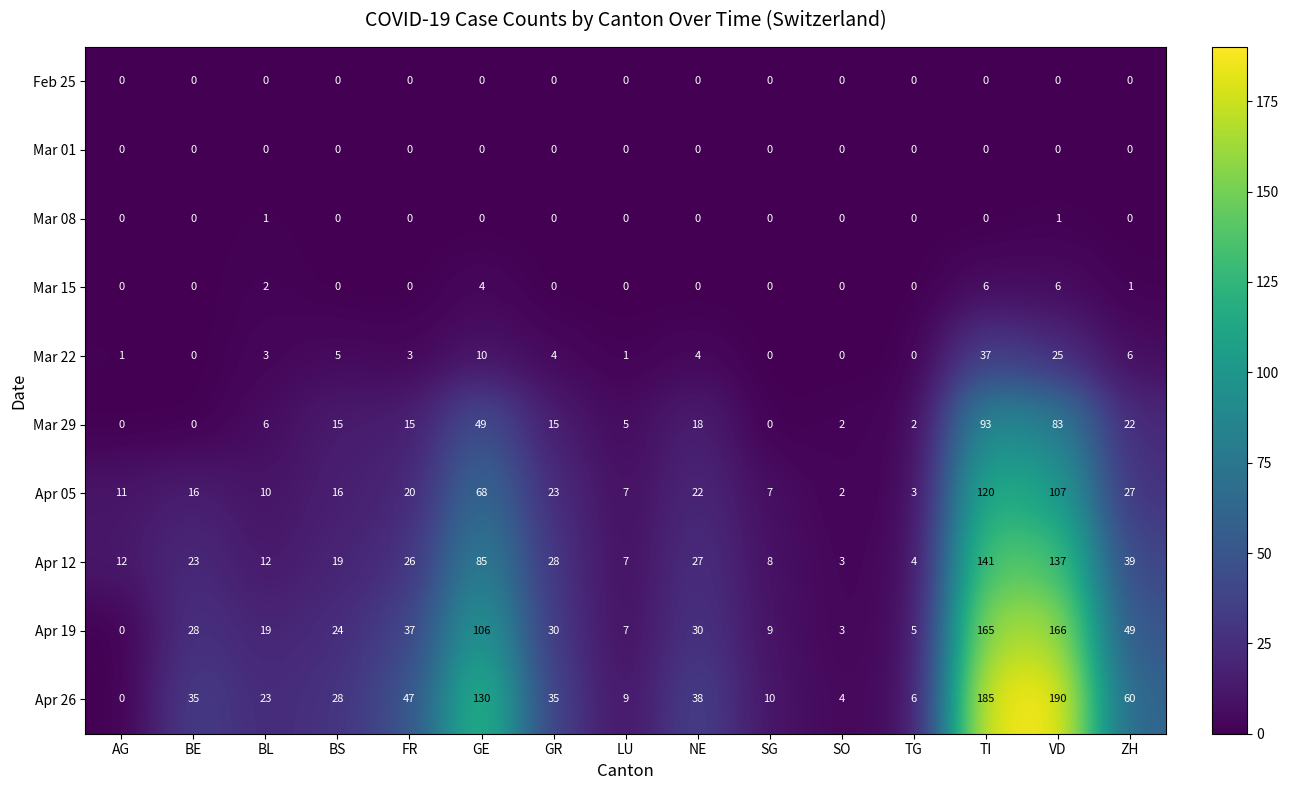

What is the difference between the maximum and minimum values in the Mar 15 series?

6